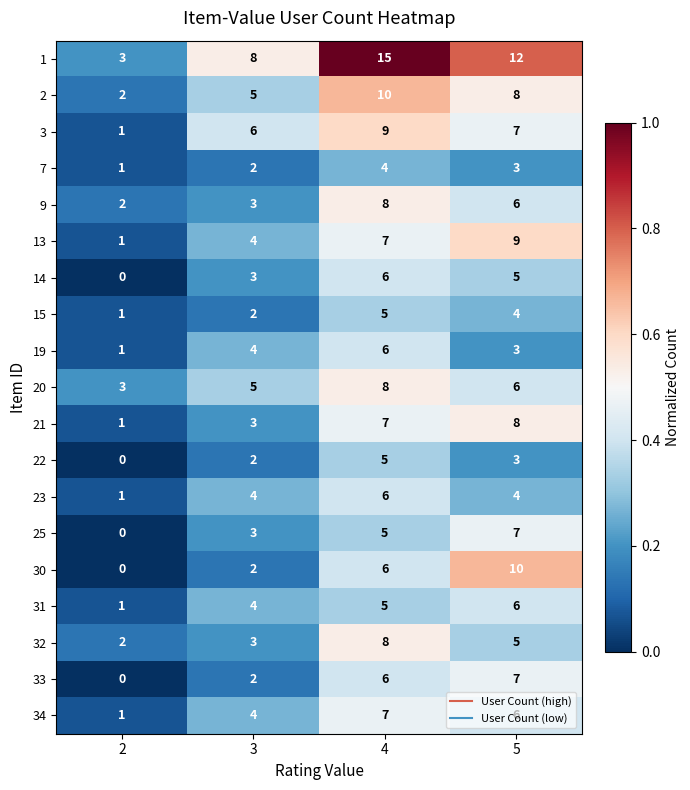

The value of 13 at 3 is 7. True or false?

False